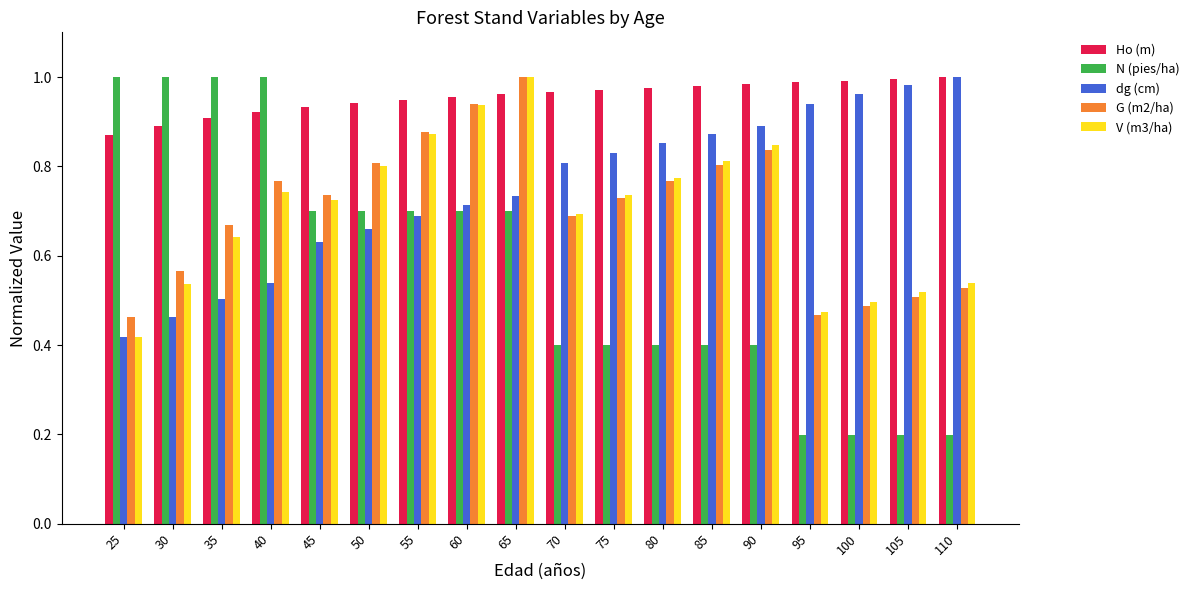

The N (pies/ha) series shows 0.3 at 110. True or false?

False